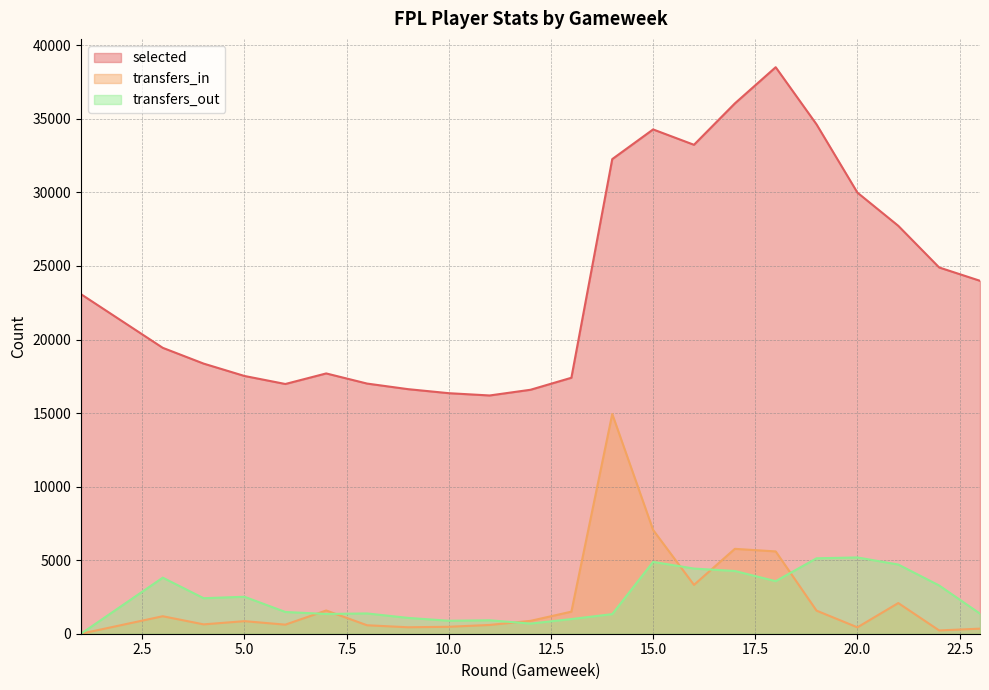

How many data points in transfers_in are above 875?

11